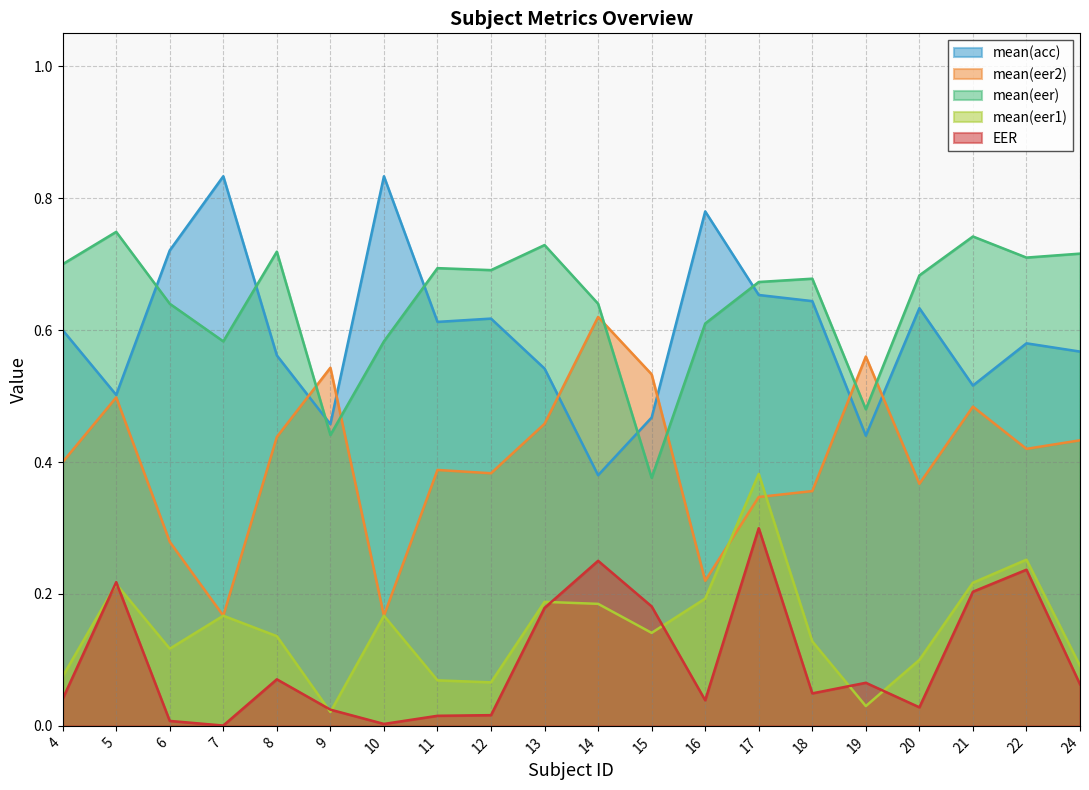

True or false: mean(acc) and mean(eer1) intersect in this chart.

False